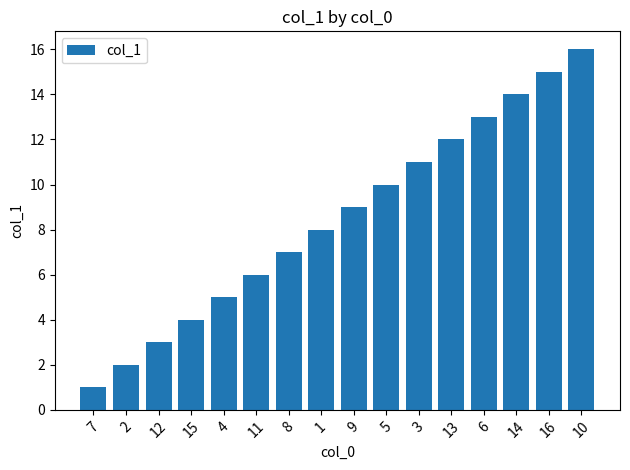

Is it true that the value at 1 is 8?

True